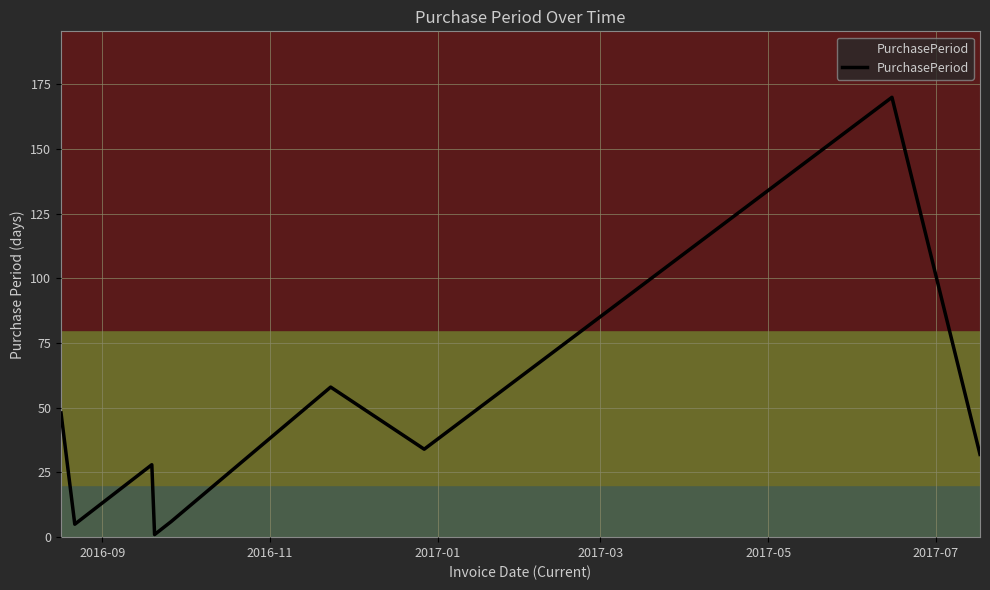

What is the smallest value displayed?

1